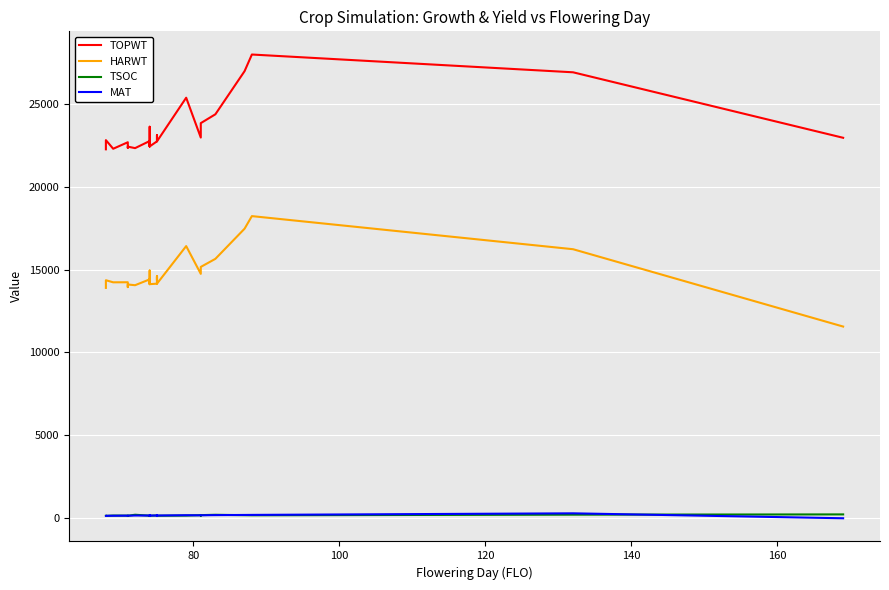

At how many categories does at least one series exceed 10908?

27